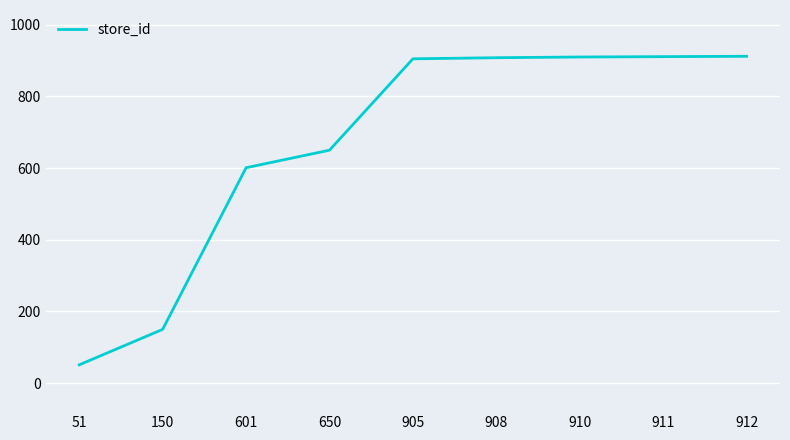

What is the average value?

666